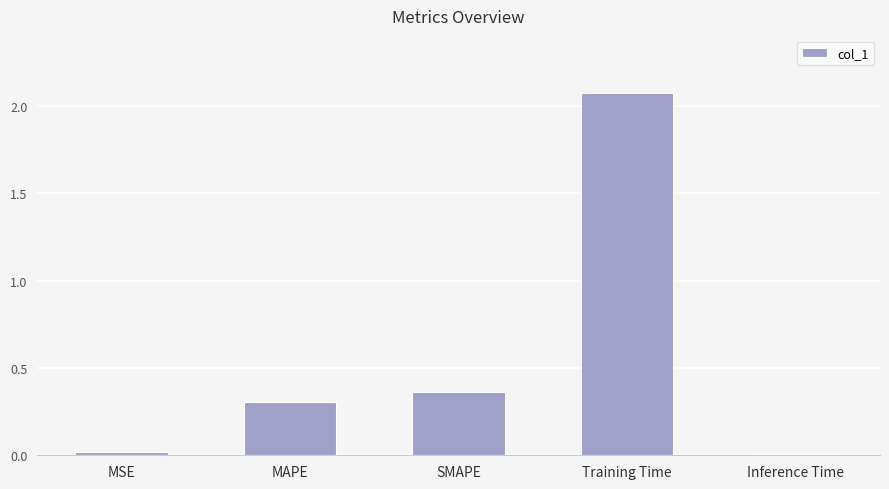

At which category does the chart reach its peak across all series?

Training Time